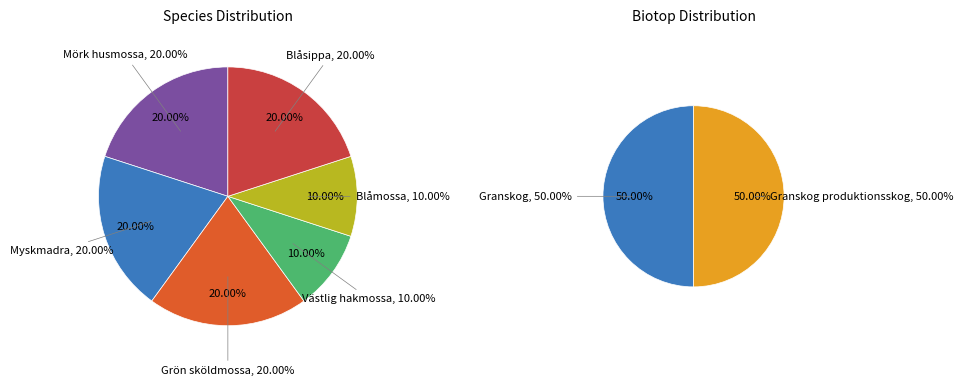

Count the number of slices in the pie.

6